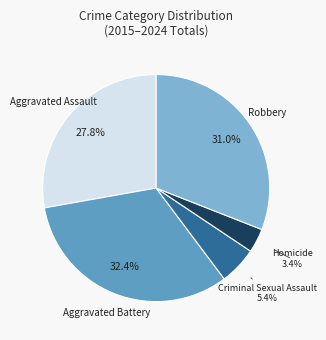

What is the ratio of the value at Robbery to the value at Aggravated Assault?

1.1